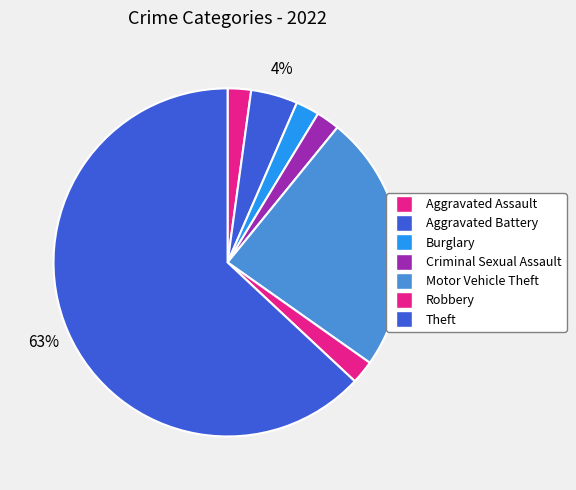

Does Criminal Sexual Assault represent more than half of the total?

No